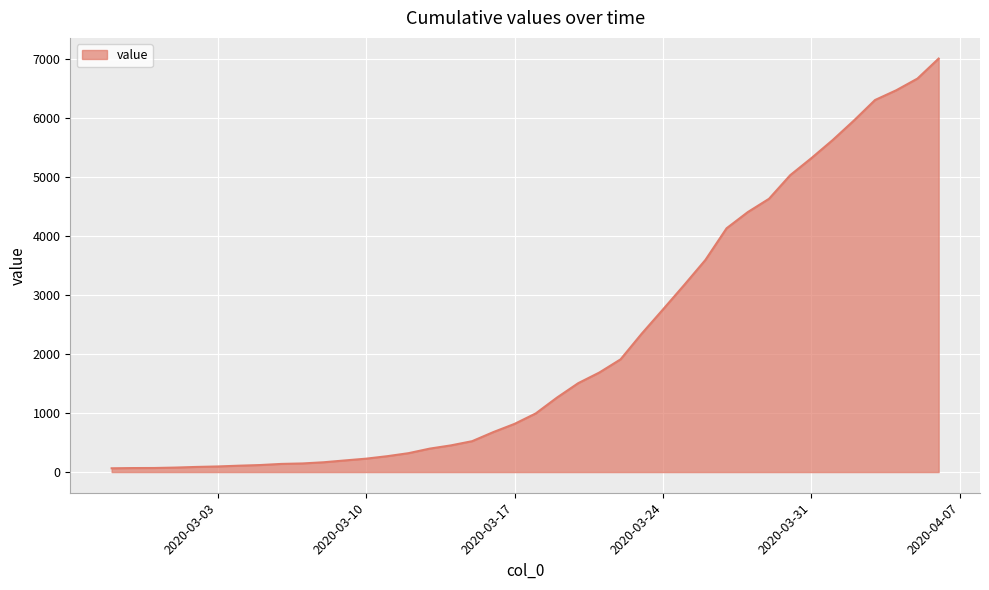

What is the greatest value displayed?

7003